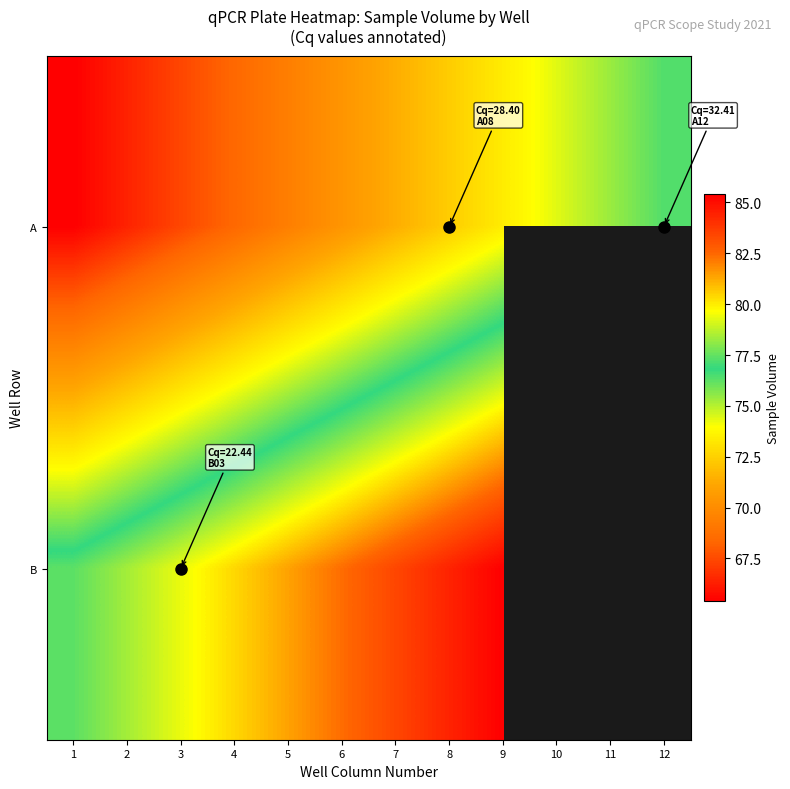

What is the difference between the second highest and second lowest values in the A series?

9.0